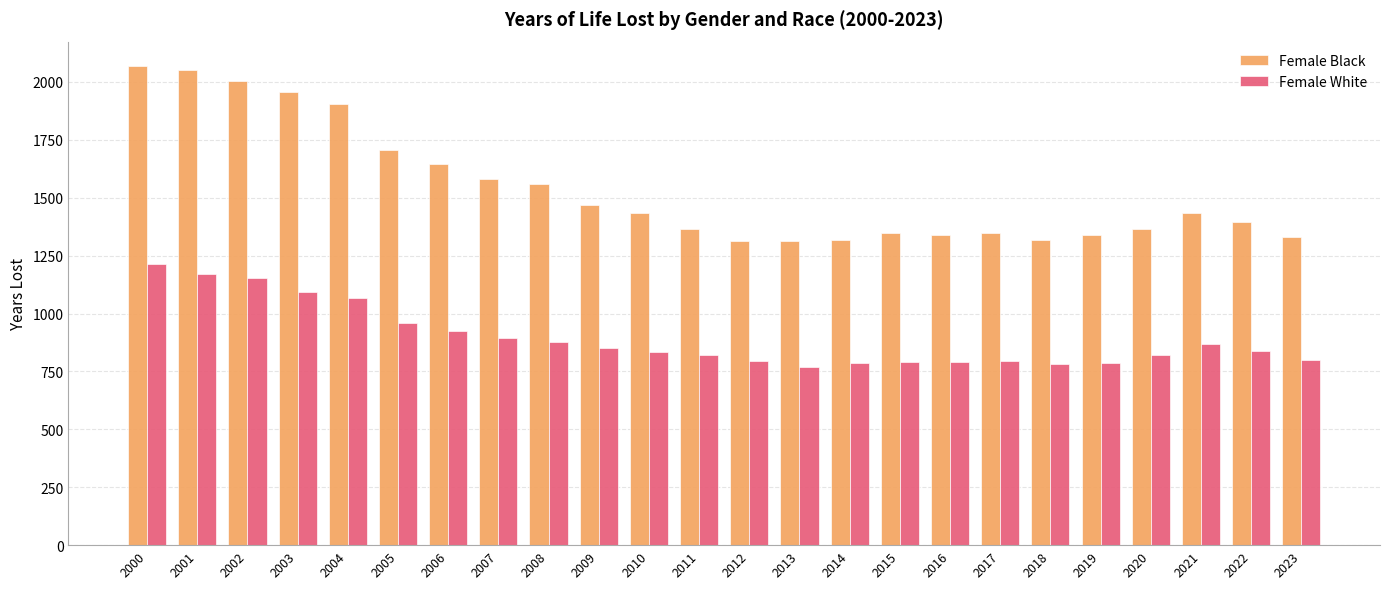

Which series has the largest range (max minus min)?

Female Black